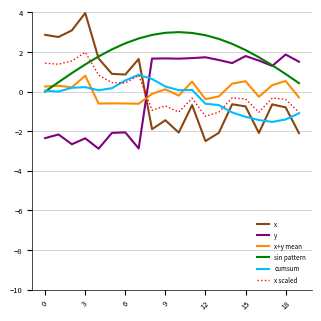

Which series ends up on top after the final intersection of y and cumsum?

y